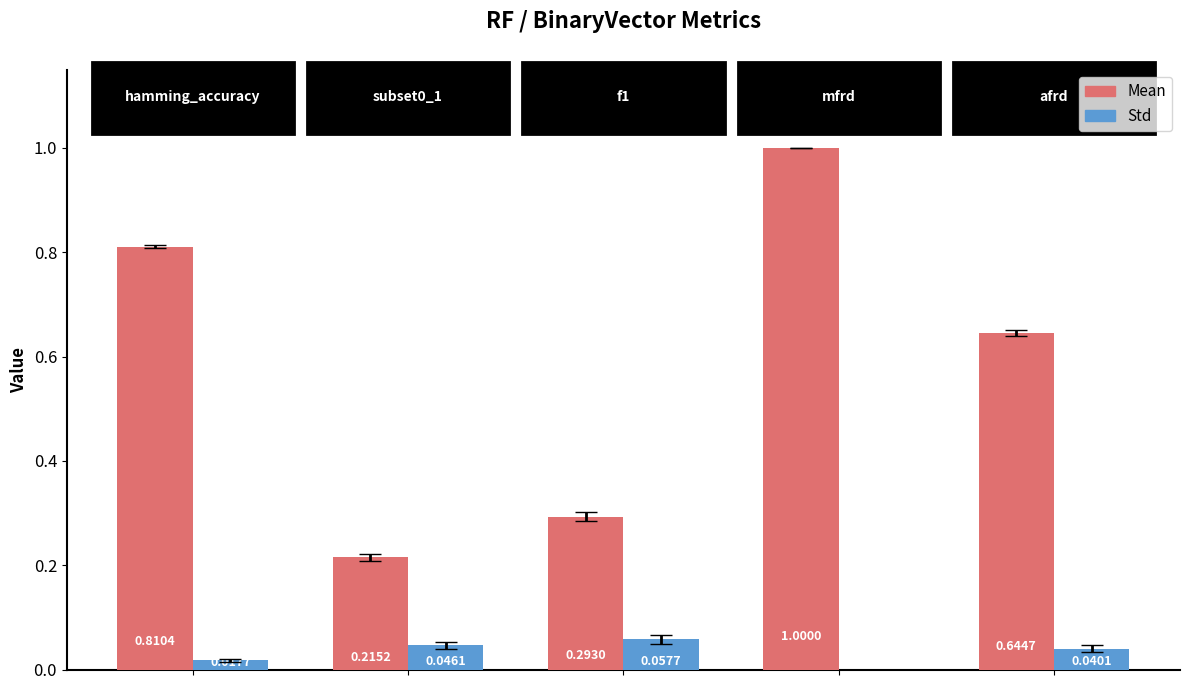

What is the average value of the Mean series?

0.6